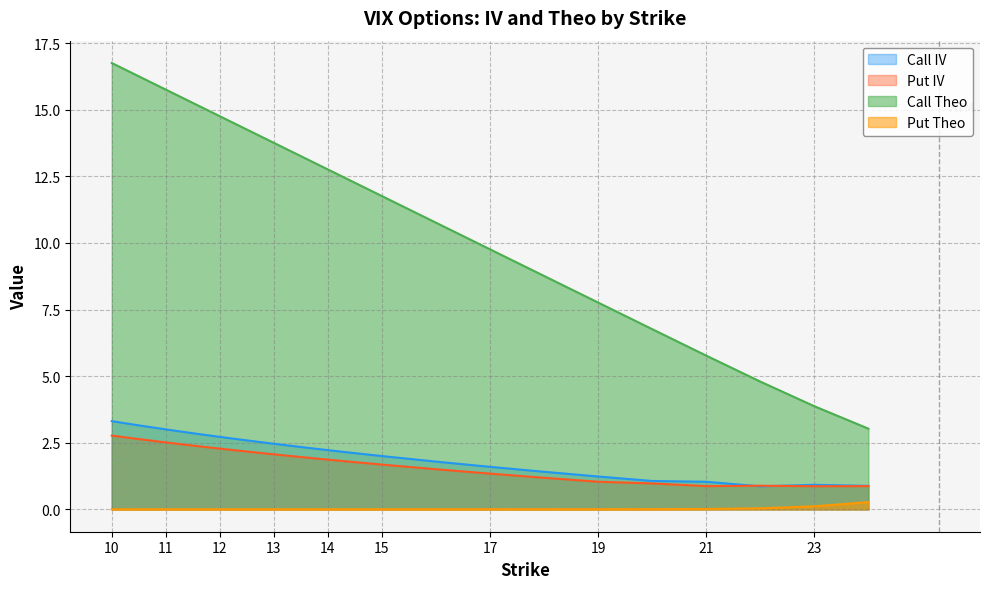

Does the chart have visible grid lines?

Yes